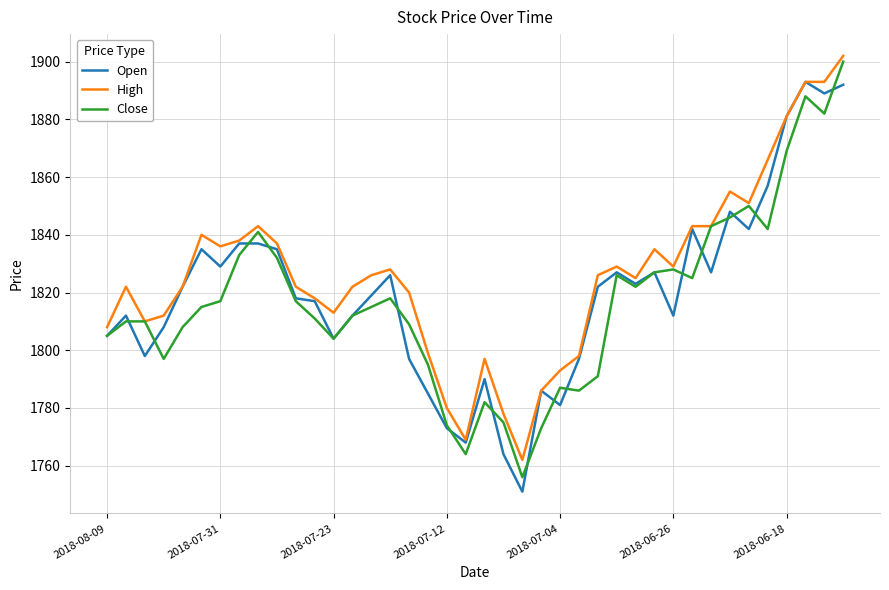

What is the greatest value displayed?

1902